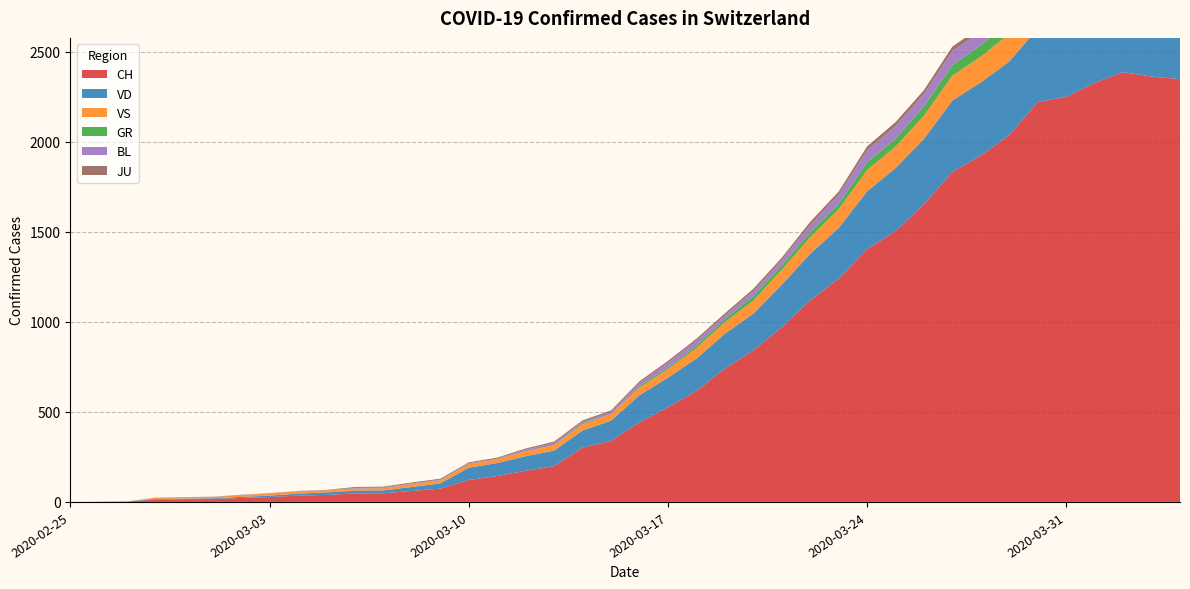

Reading left to right, what are all the values shown in this chart?

CH: 0	1	2	13	15	16	22	27	35	39	47	48	61	74	122	144	173	199	302	338	442	525	616	740	841	970	1119	1240	1403	1504	1653	1833	1923	2037	2221	2250	2327	2386	2362	2348
VD: 0	0	0	4	4	4	6	8	11	14	15	16	22	29	68	72	81	86	95	113	151	165	180	194	204	236	259	281	322	350	363	396	407	409	410	419	419	405	394	392
VS: 0	0	0	6	6	7	10	12	13	11	12	12	16	17	20	21	28	30	34	36	42	47	59	64	73	83	92	104	118	119	129	138	143	153	154	153	147	147	147	150
GR: 0	0	0	0	0	0	0	0	0	0	0	0	0	0	0	0	0	0	6	0	9	9	13	18	24	24	27	29	43	45	52	58	63	63	58	58	59	60	51	52
BL: 0	0	0	0	1	1	1	1	1	1	4	4	4	4	5	3	9	12	8	12	17	26	27	19	27	30	40	51	66	68	68	79	75	99	86	88	86	81	82	73
JU: 0	0	1	1	1	1	1	1	1	2	5	5	5	5	5	6	6	8	8	9	9	11	11	12	14	13	18	18	22	23	22	25	27	28	28	29	29	29	28	27